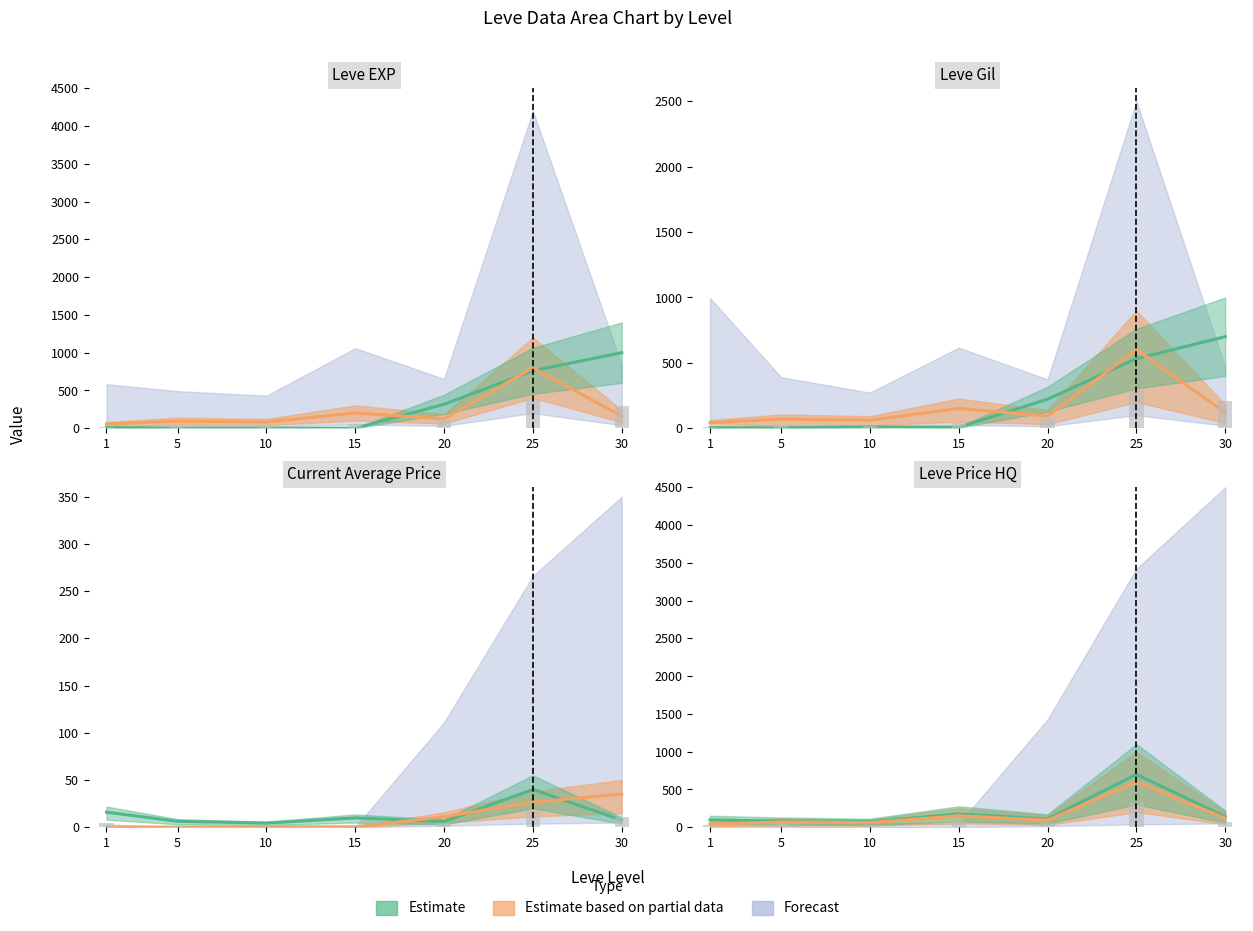

What is the total value across all series at 25?

2126.8